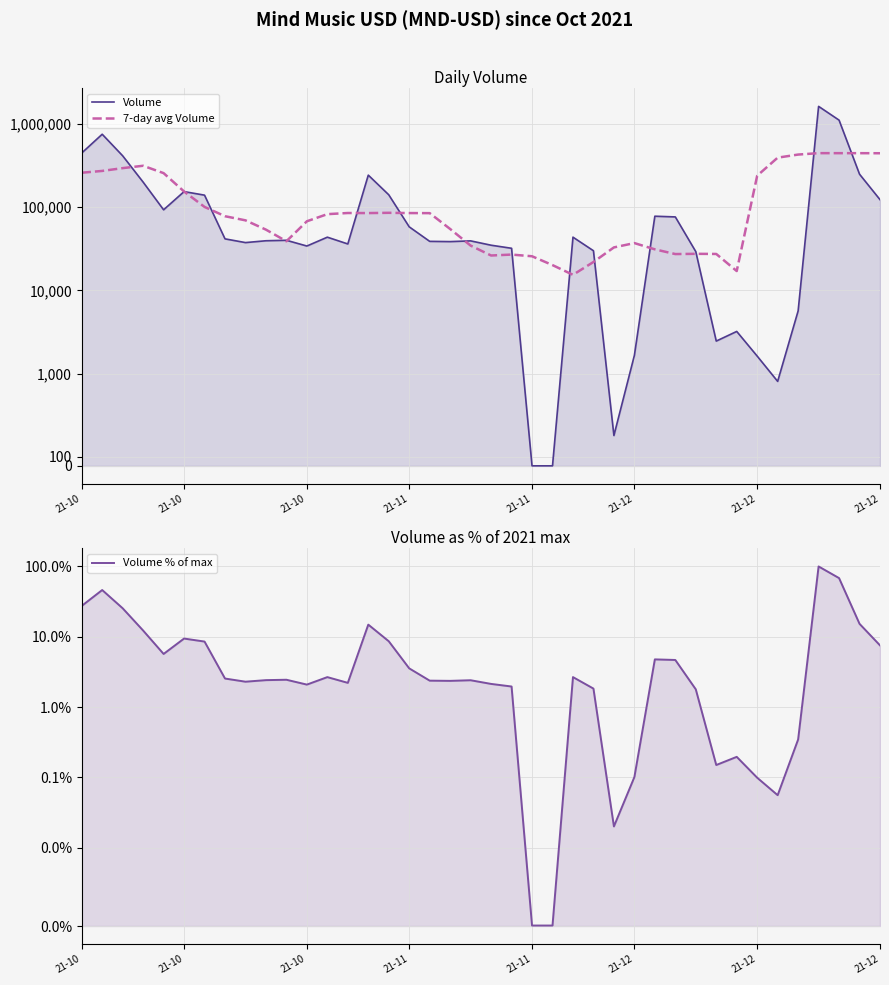

What is the total value across all series at 14?

328162.8